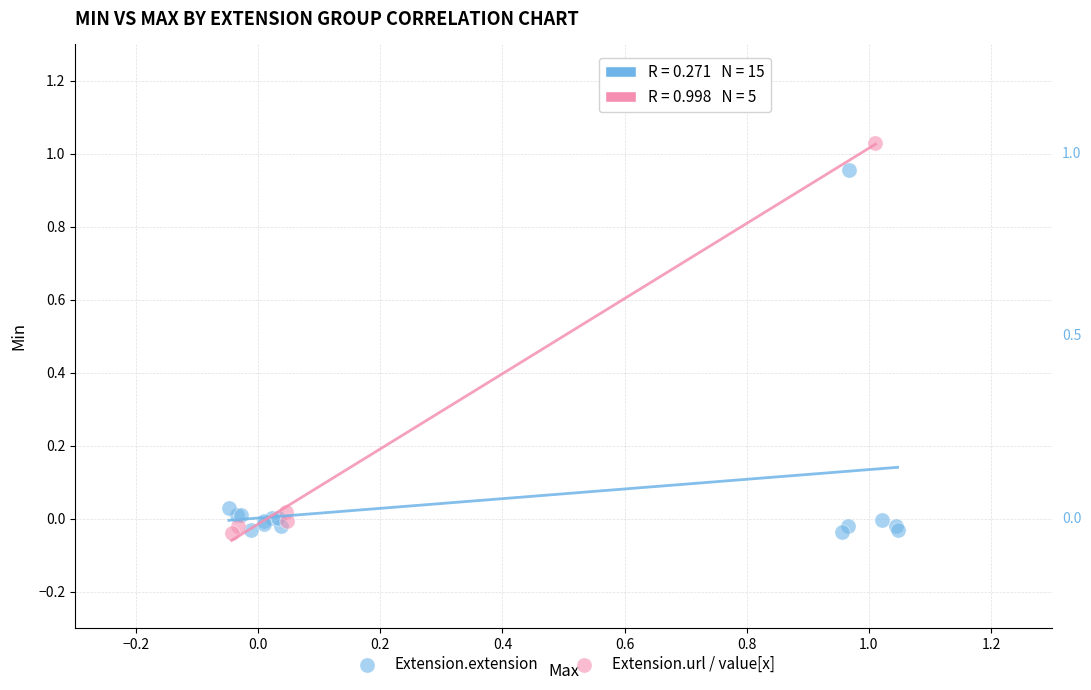

Which series has the largest Y range (max minus min)?

Extension.url / value[x]